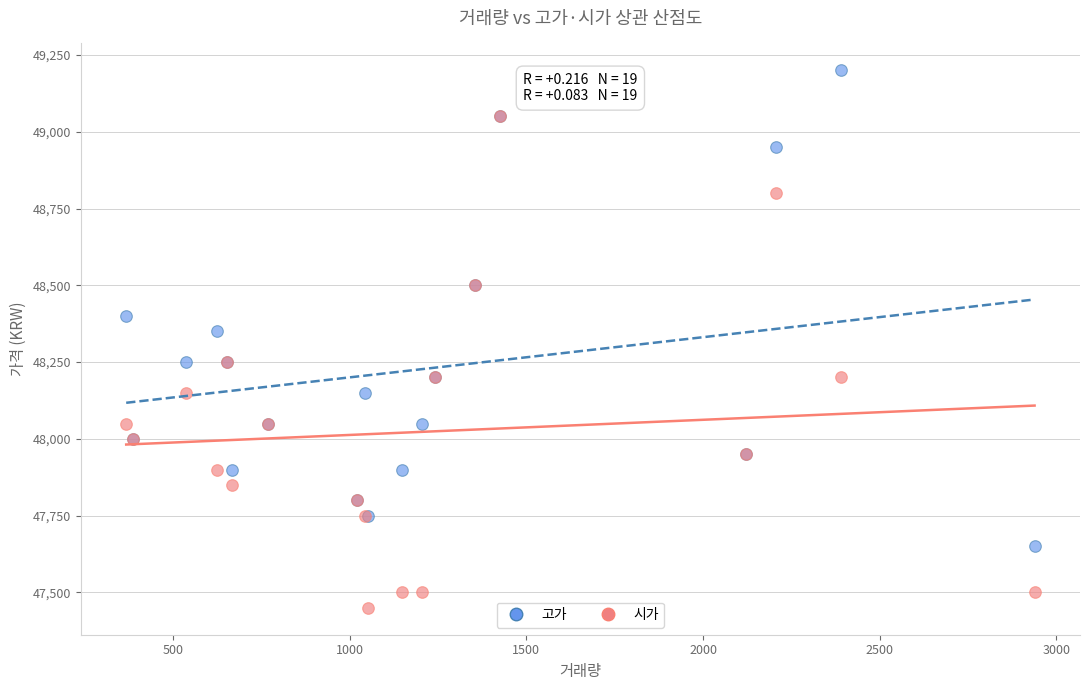

Across all series, what Y value is closest to 48325?

48350